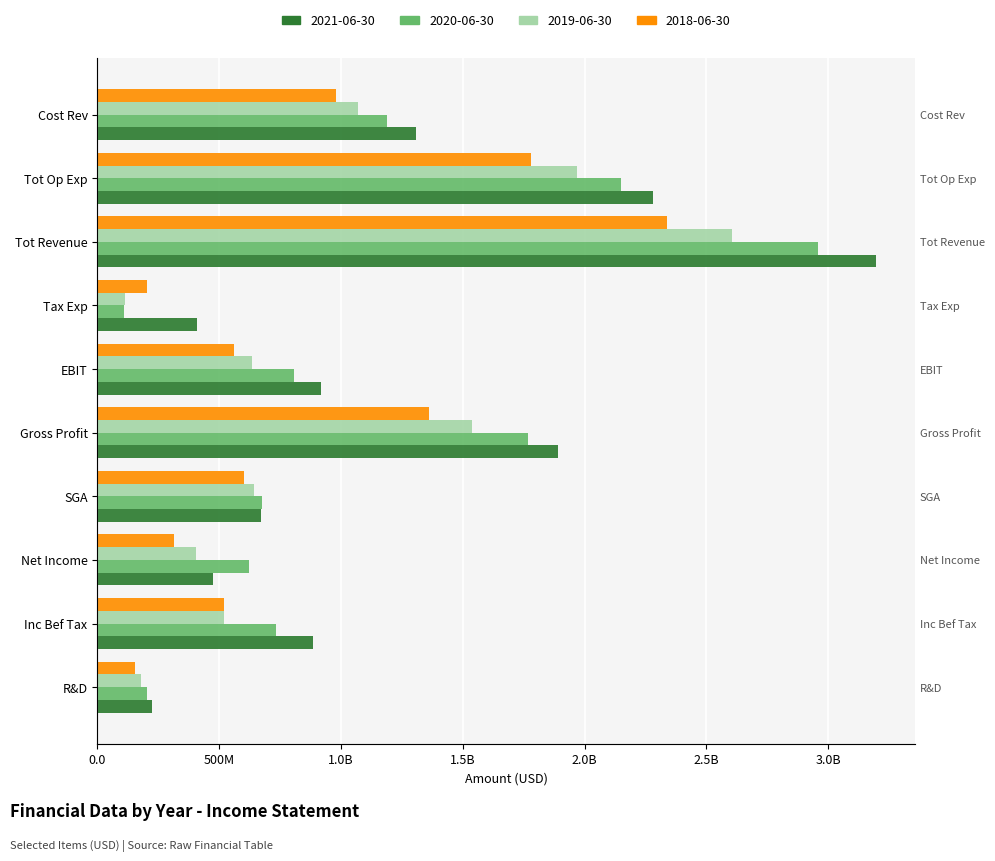

Rank the categories by 2019-06-30 value from lowest to highest.

Tax Exp, R&D, Net Income, Inc Bef Tax, EBIT, SGA, Cost Rev, Gross Profit, Tot Op Exp, Tot Revenue